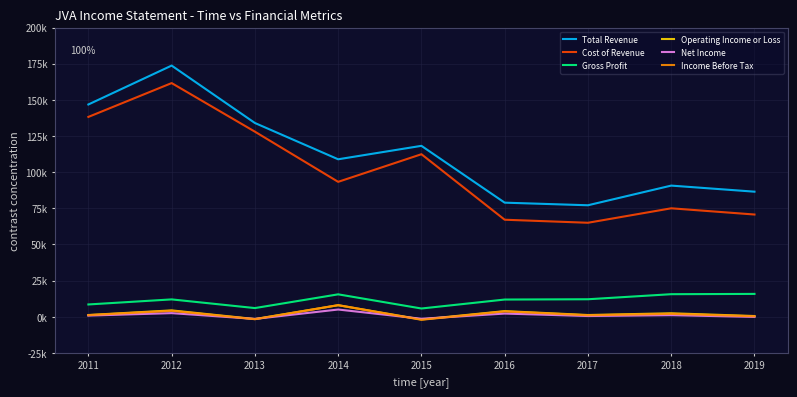

What is the sum of the Operating Income or Loss values at 2013 and 2016?

2.3